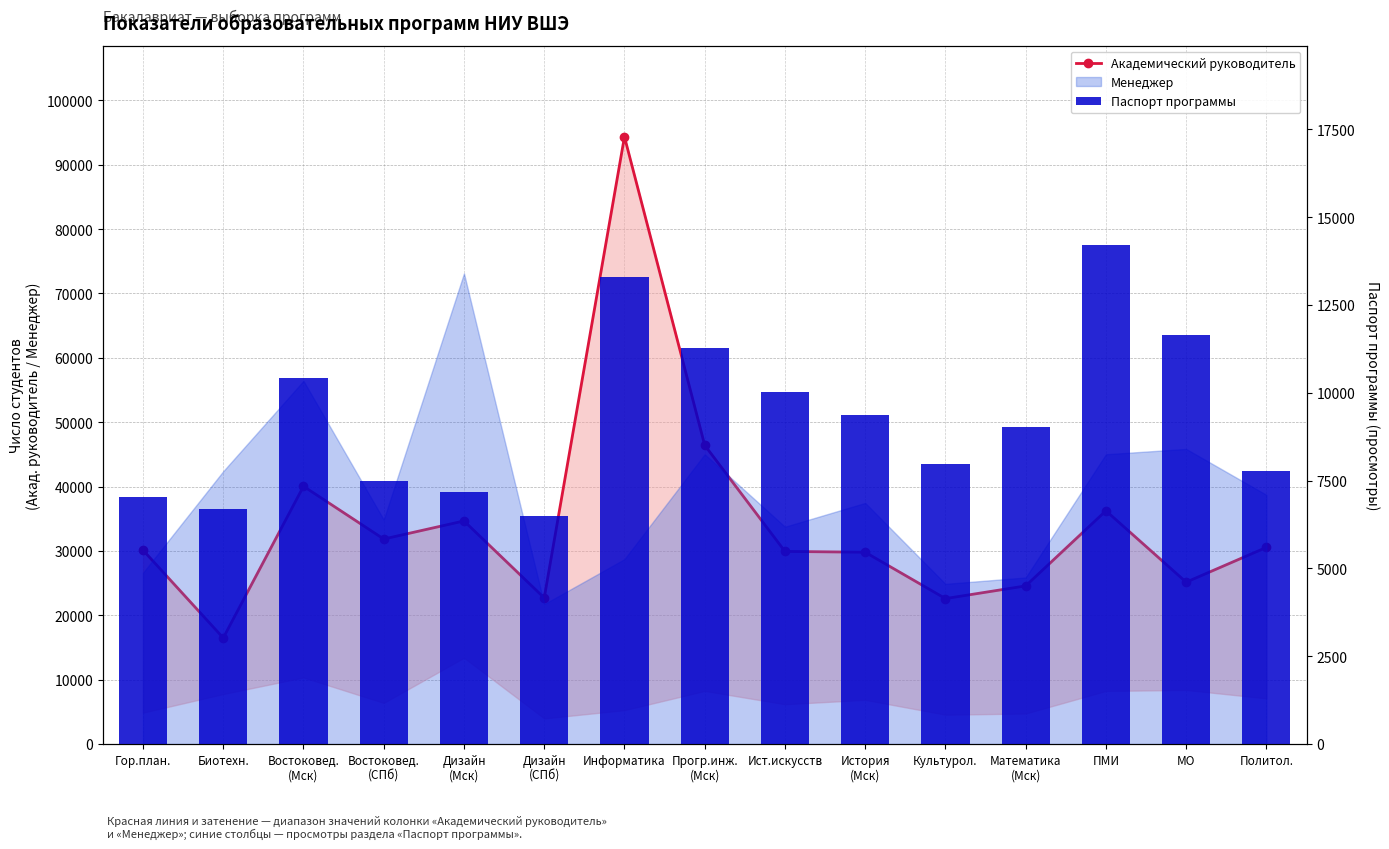

What is the difference between the Академический руководитель values at Математика
(Мск) and Политол.?

5983